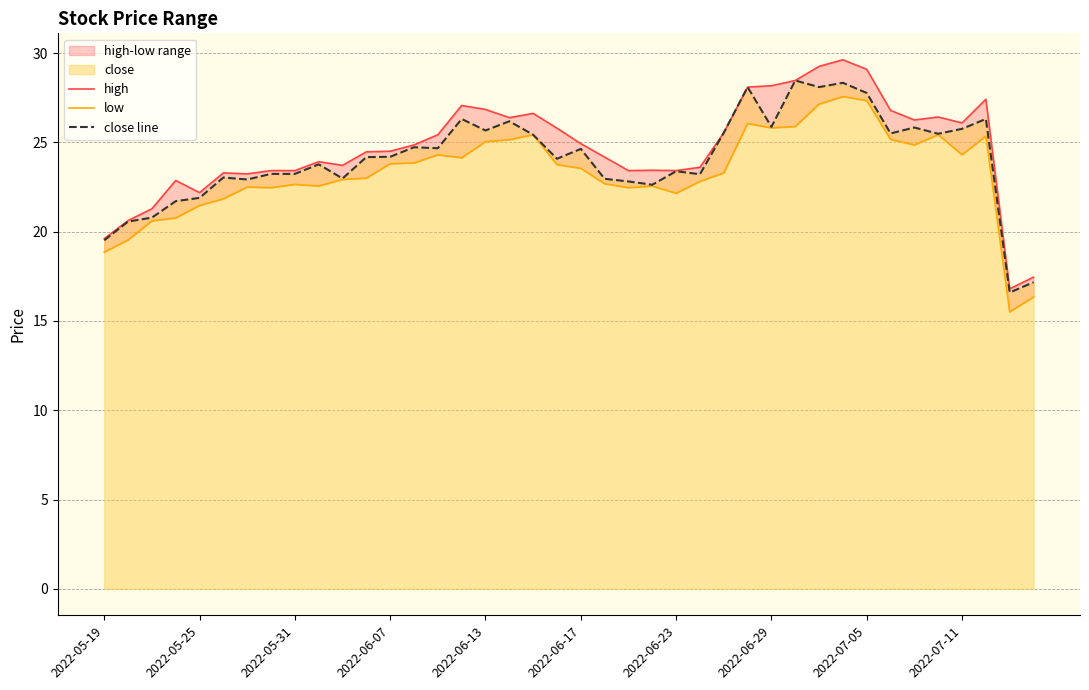

What is the maximum value for close line?

28.5